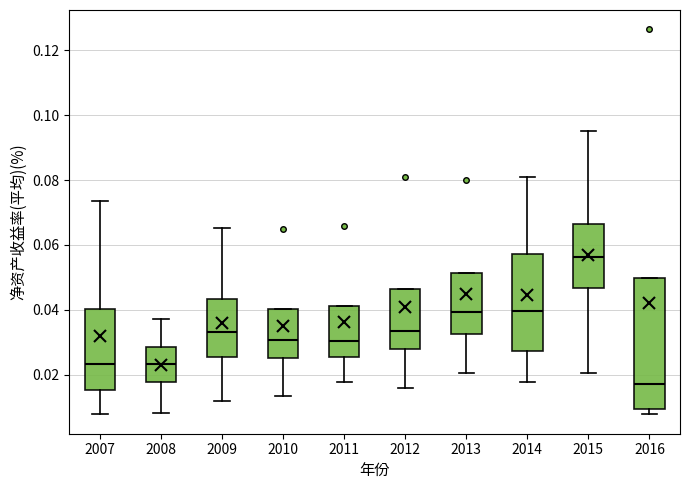

Where does the lower whisker of the box at x = 2007 end on the y-axis? The values are not printed on the chart, so give them approximately, as read against the axis.

0.008